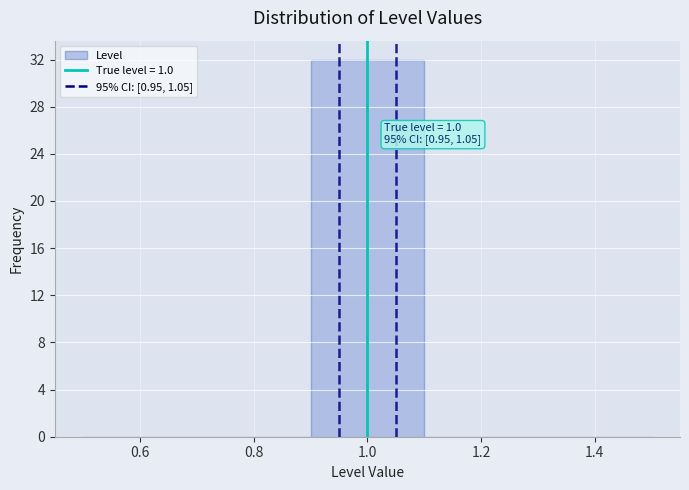

Which range on the x-axis has the tallest bar?

0.9 to 1.1